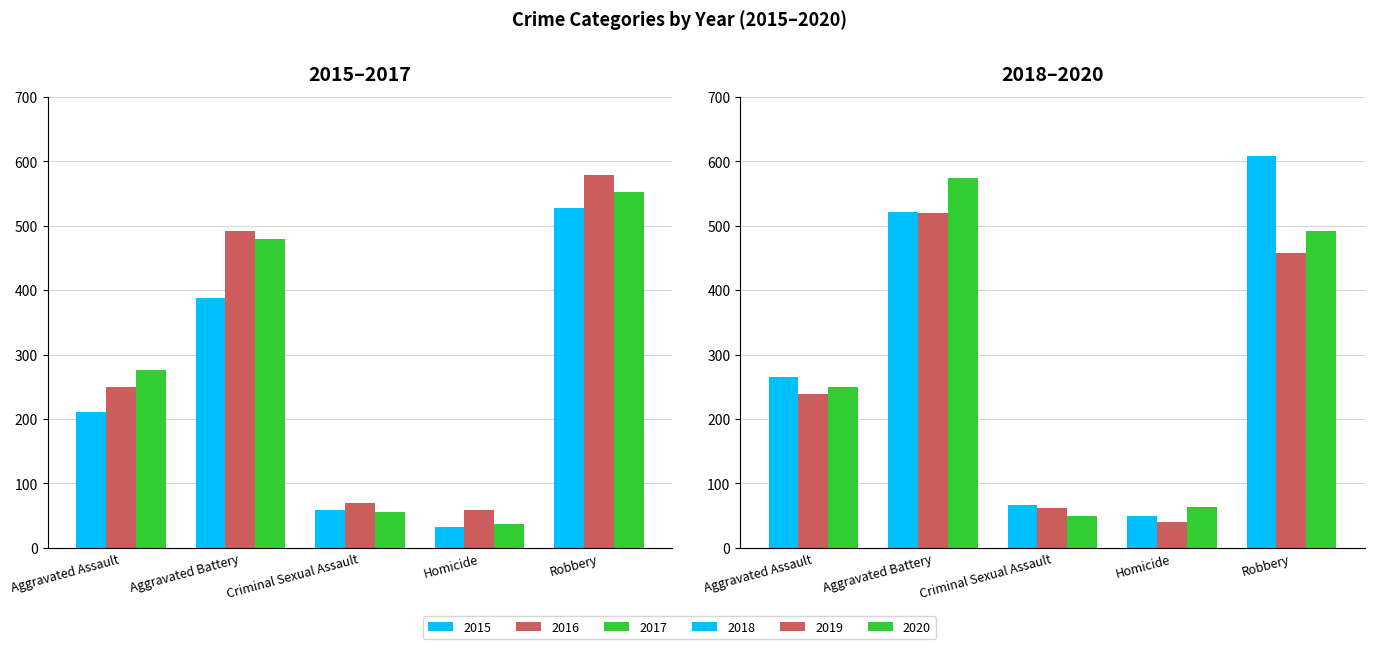

Which category has the lowest value across all series?

Homicide